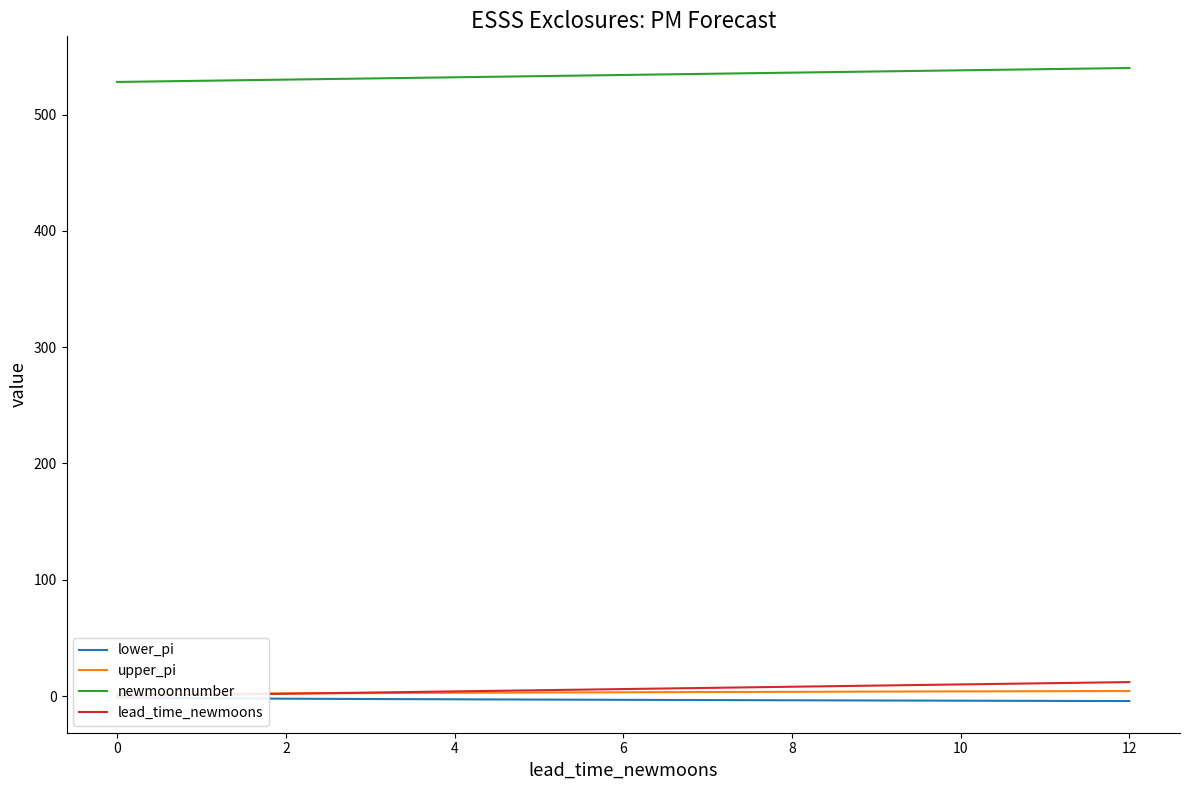

True or false: newmoonnumber has a value of 866 at 12.

False